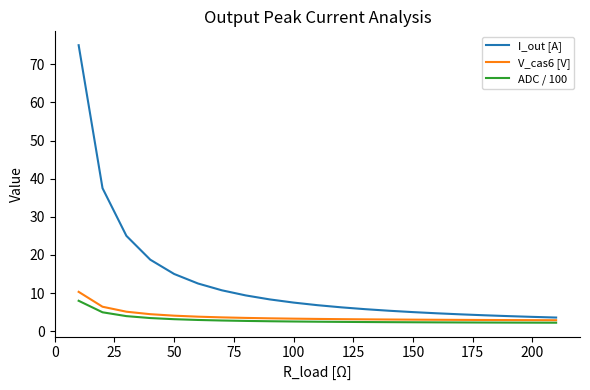

True or false: ADC / 100 and I_out [A] cross at least once.

False